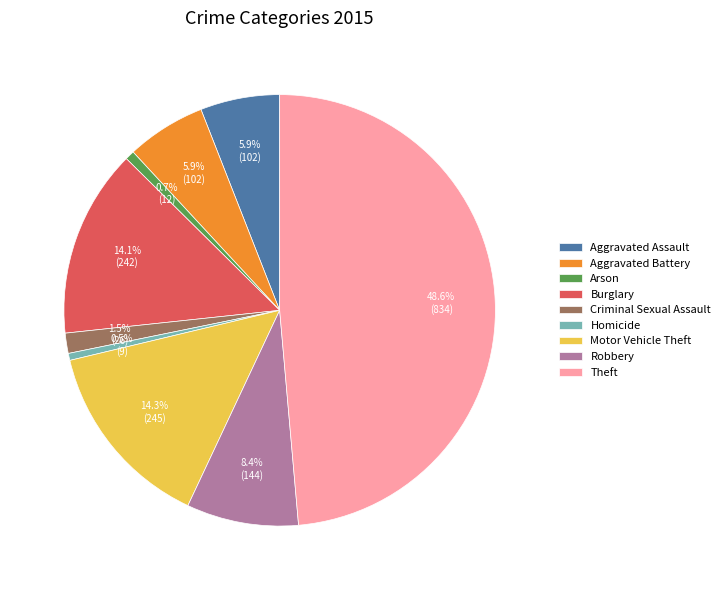

Which category has the biggest portion of the pie?

Theft